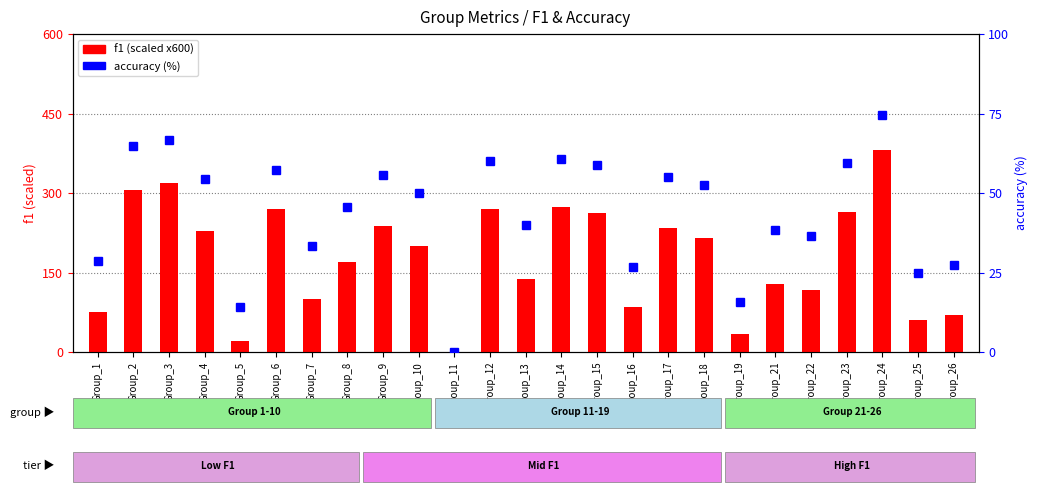

What are all the series names shown in the legend?

f1 (scaled), accuracy (%)